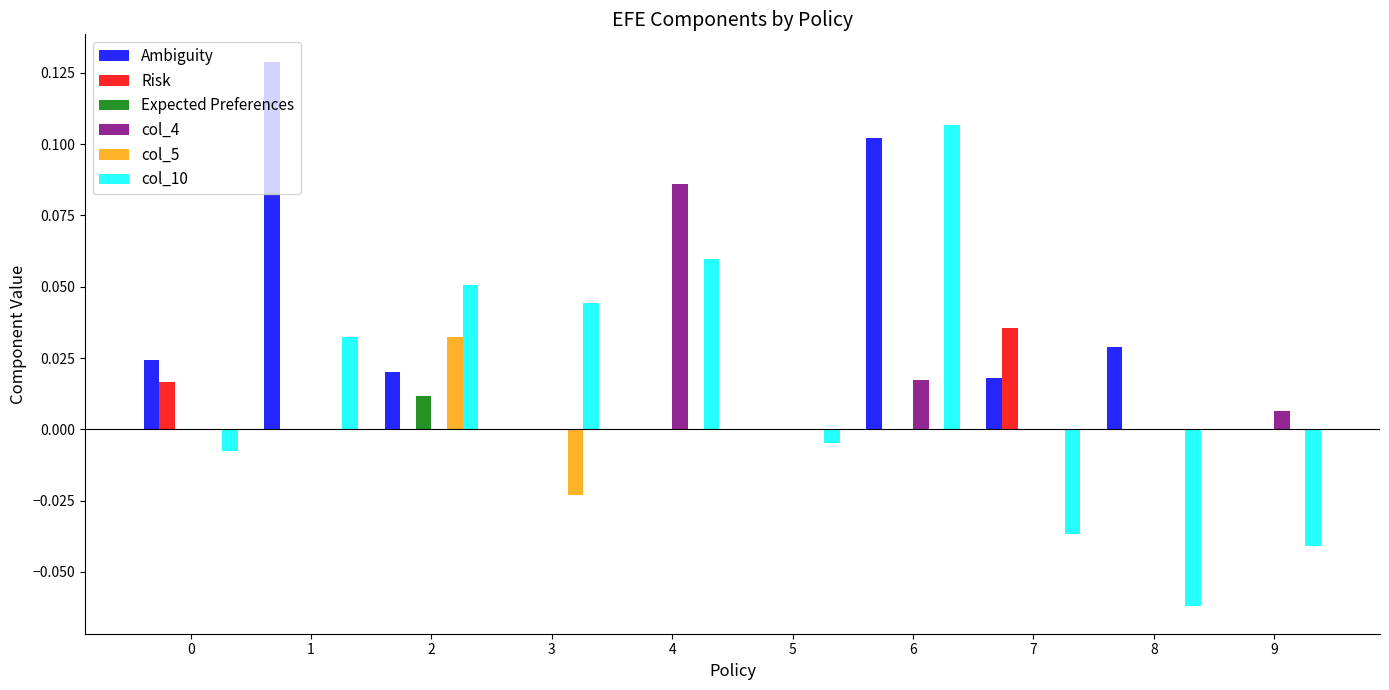

How many distinct data groups are displayed?

6